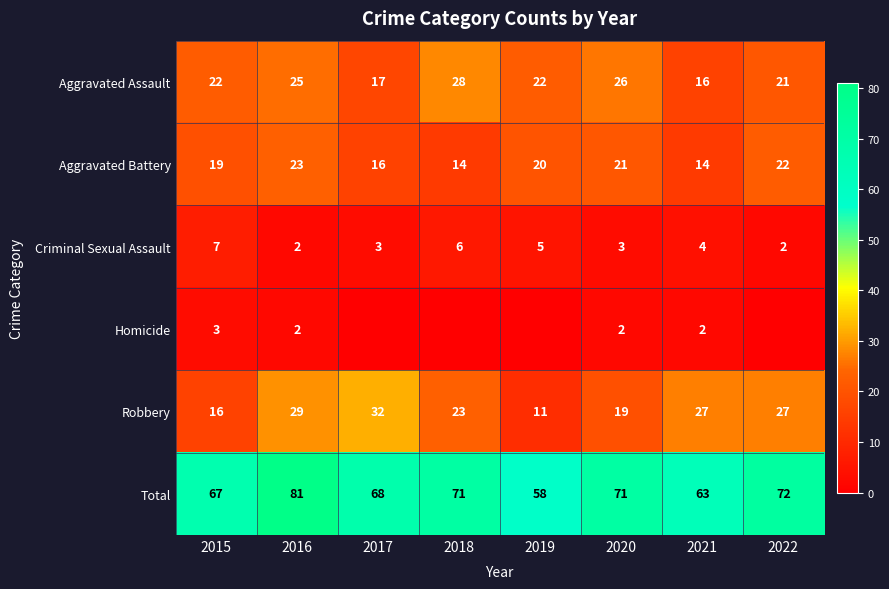

The value of Robbery at 2016 is 29. True or false?

True